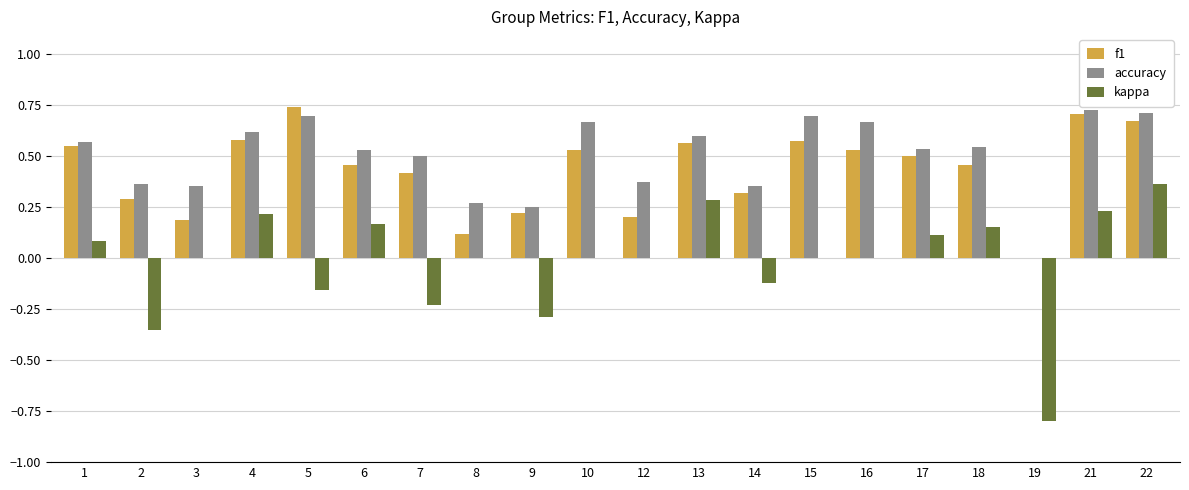

Which category has the highest value in the kappa series?

22